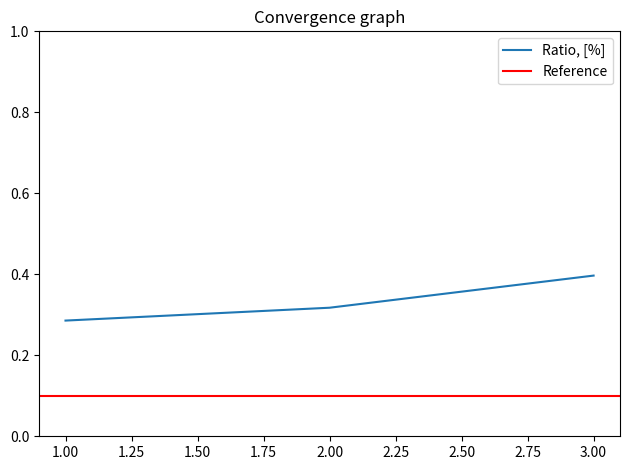

Does the chart have visible grid lines?

No